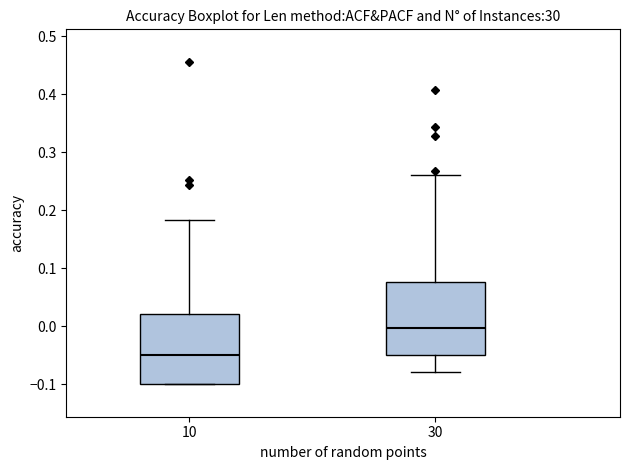

Reading left to right, transcribe this box plot: for each box, give where its median line is, the range the box spans, and where its two whiskers end, as read against the y-axis. The values are not printed on the chart, so give them approximately, as read against the axis.

10: median -0.05, box -0.10 to 0.02, whiskers -0.10 to 0.18
30: median 0.00, box -0.05 to 0.08, whiskers -0.08 to 0.26